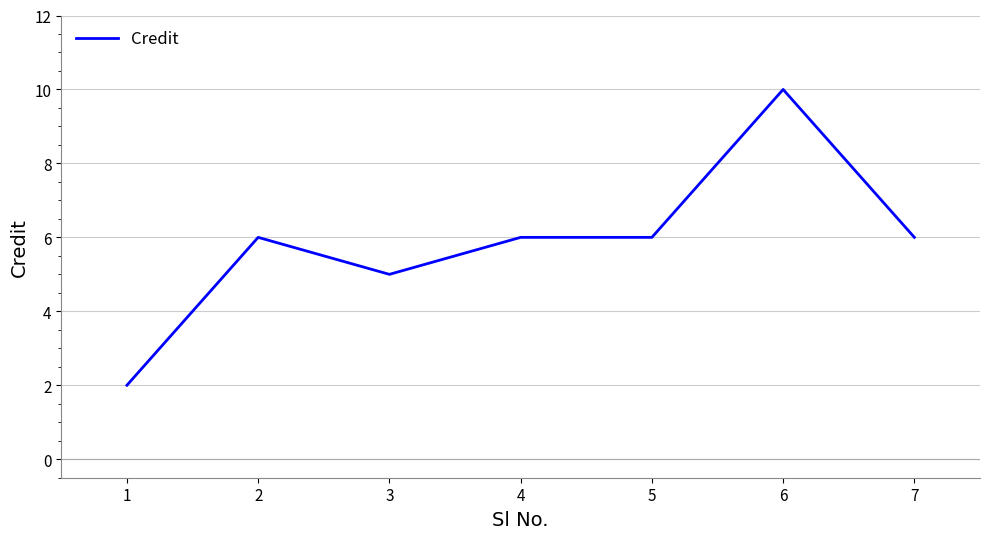

How many categories are shown in the chart?

7